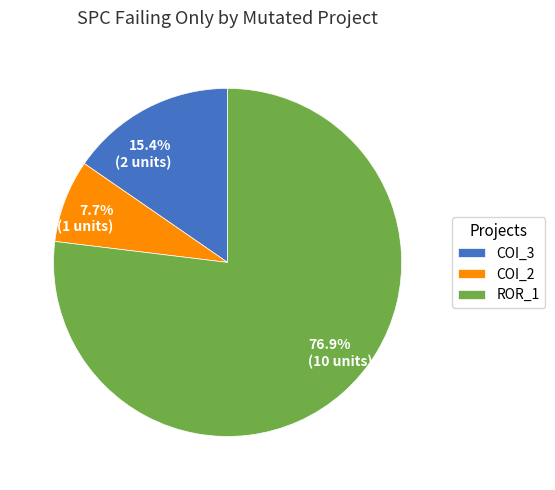

How many segments does this pie chart have?

3